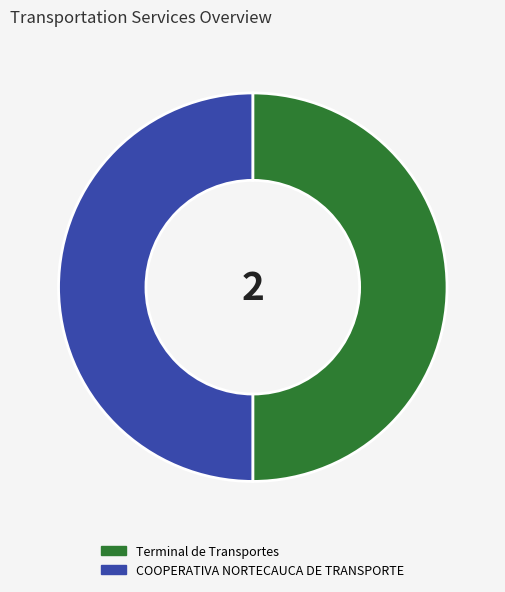

True or false: COOPERATIVA NORTECAUCA DE TRANSPORTE accounts for 50% of the total.

True